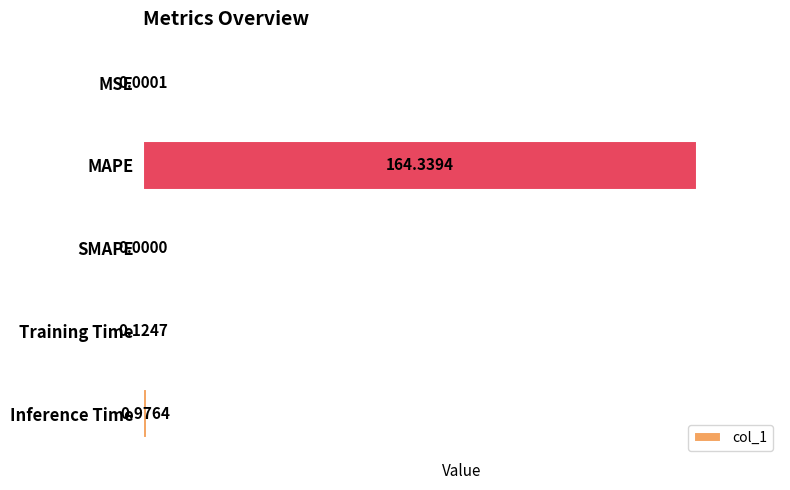

Which has a higher value, SMAPE or Inference Time?

Inference Time